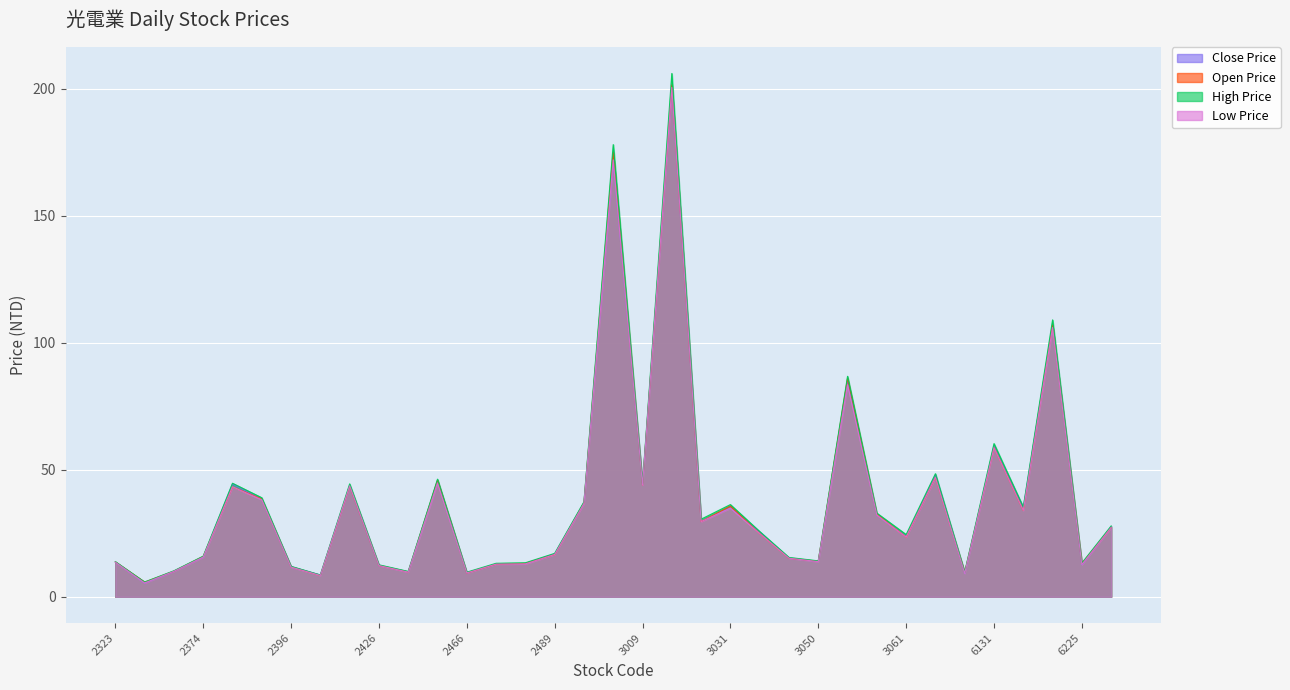

At which label is Low Price closest to 102?

6209